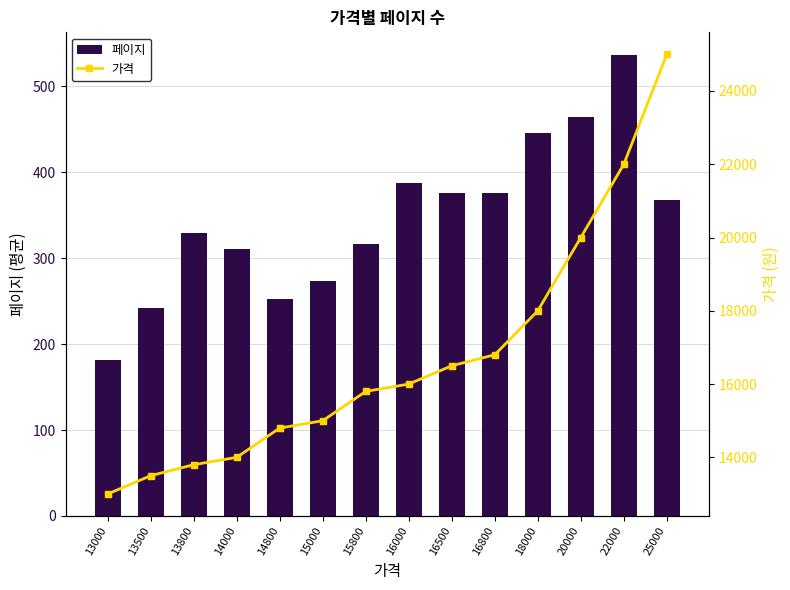

How many values in the 가격 series are below 16000?

7